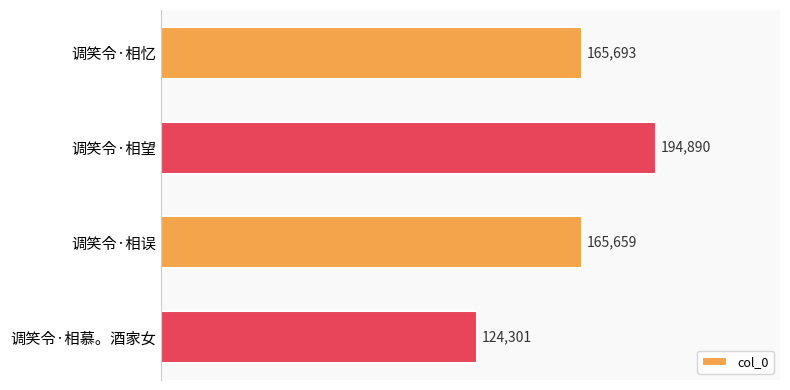

What position from the top is 调笑令·相忆?

1